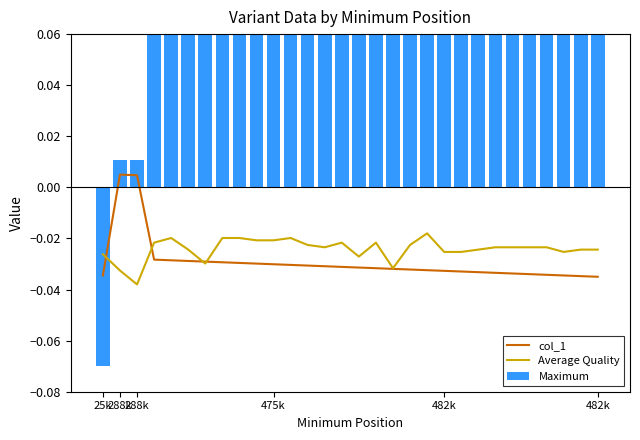

True or false: Maximum has a value of 0.0 at 22.

False